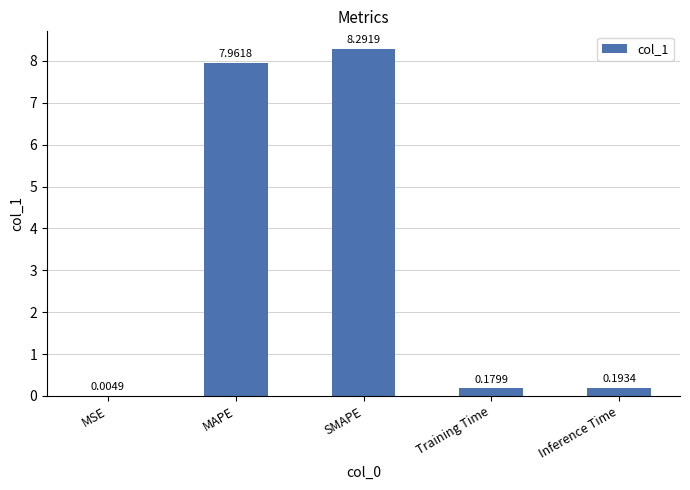

Approximately how many times larger is the value at SMAPE compared to MAPE?

1.0